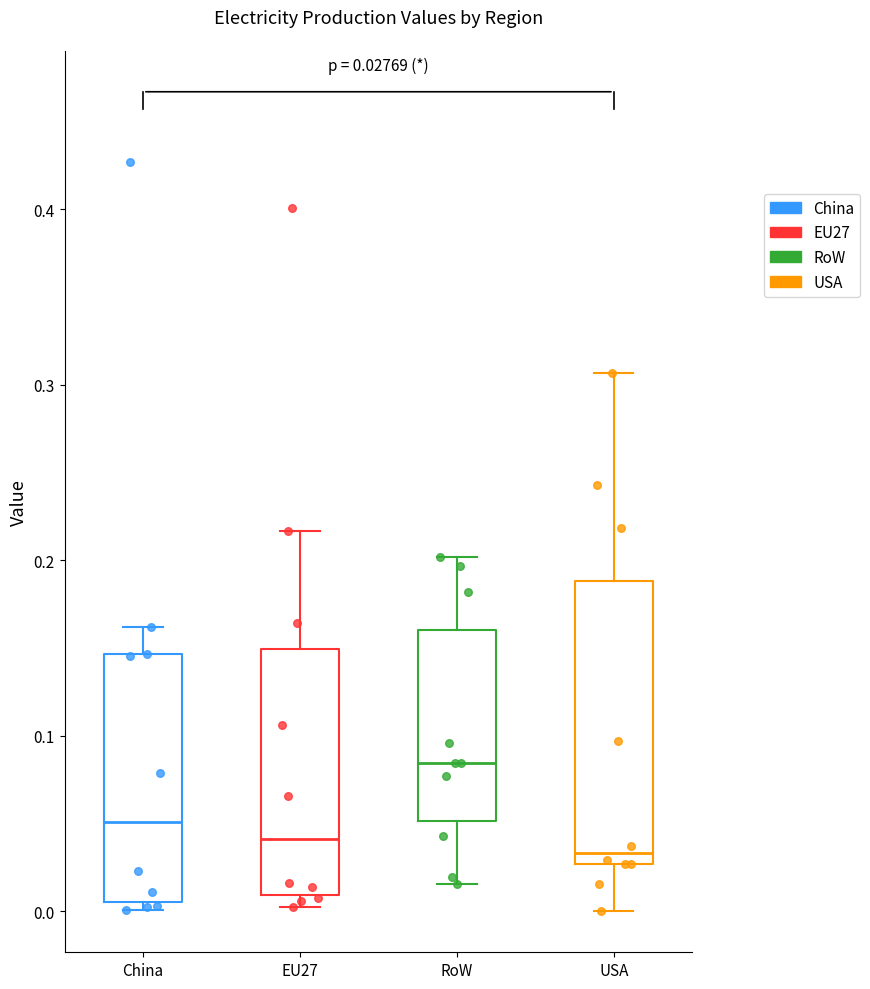

Comparing the boxes themselves (not the whiskers), which one is the tallest?

USA